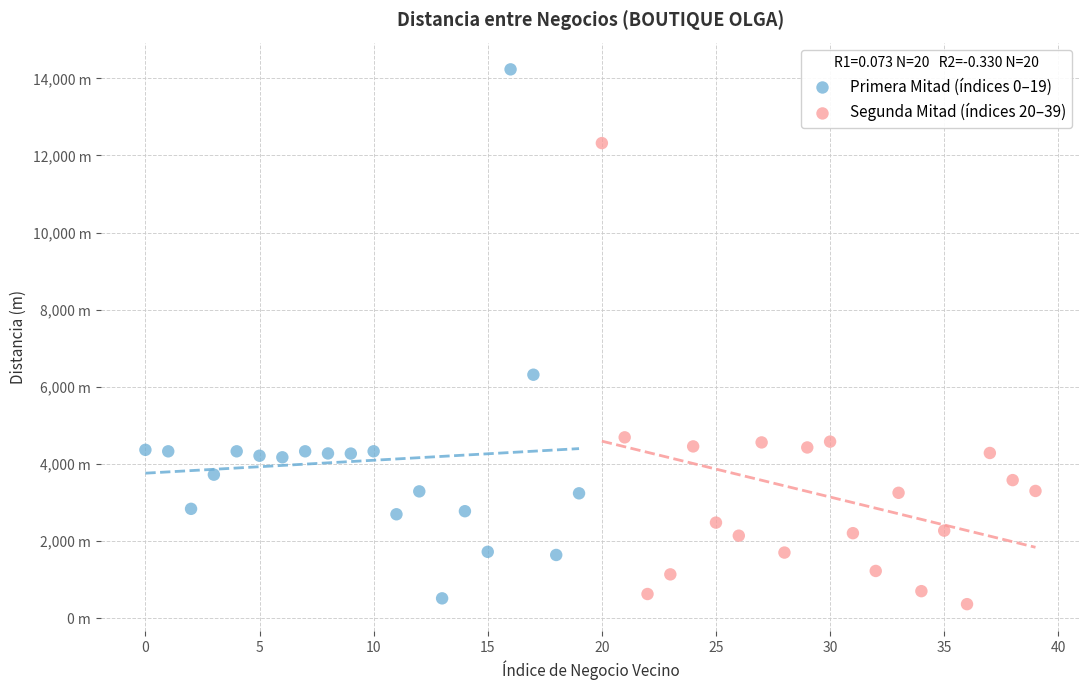

What are all the series names shown in the legend?

Primera Mitad (índices 0–19), Segunda Mitad (índices 20–39)